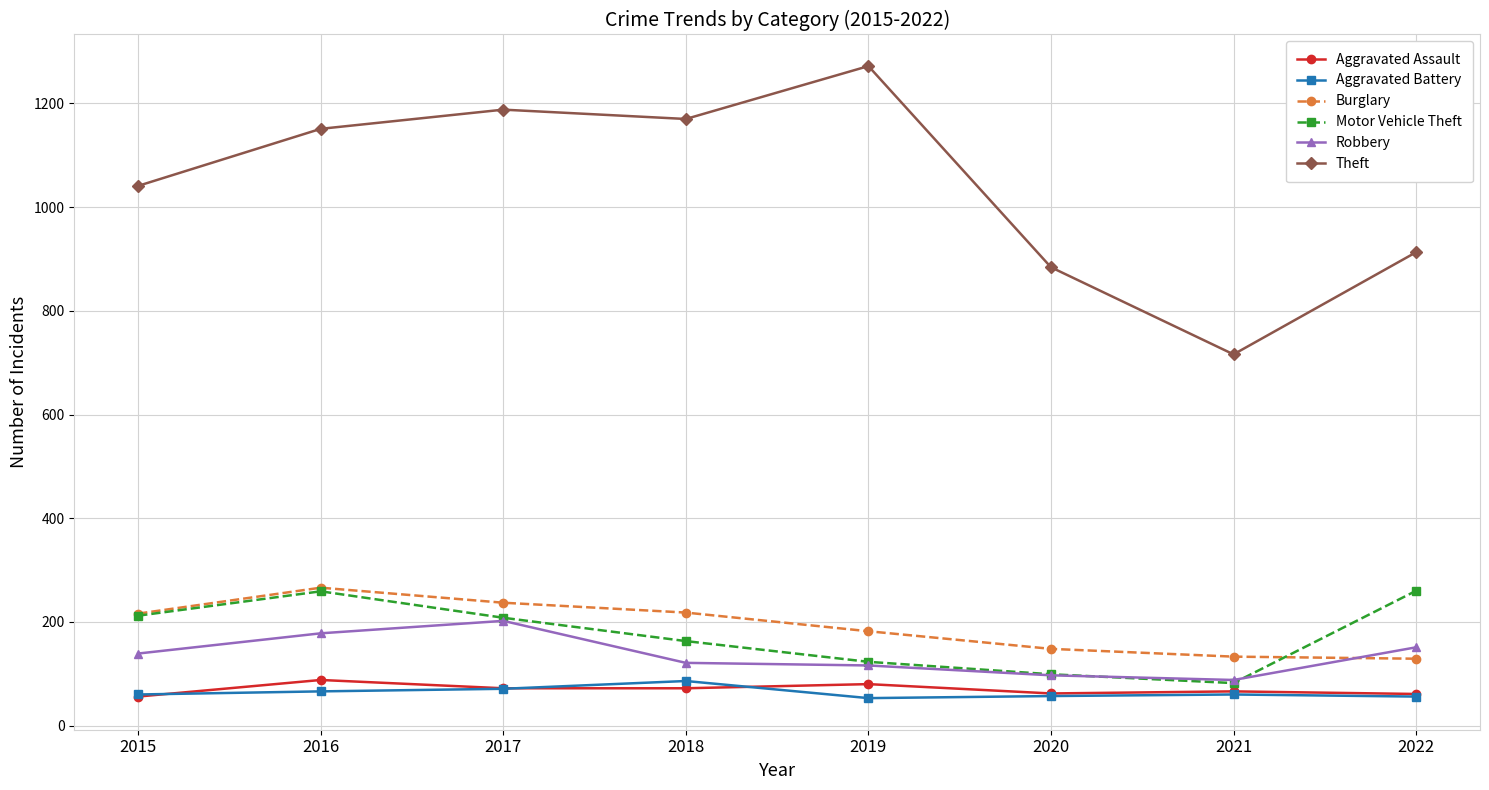

Is this an area chart (filled region under the line)?

No